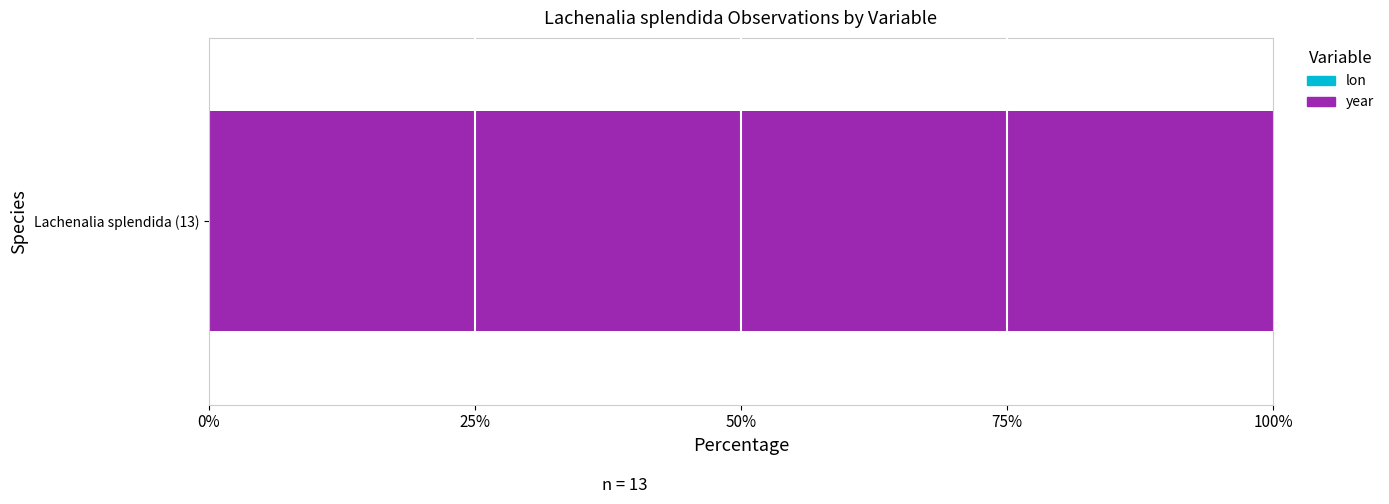

Is the value of lon at 10 greater than the value of year at 11?

Yes